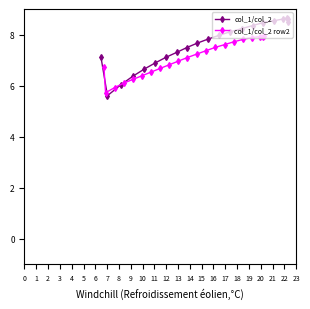

Rank the series by their maximum value, from highest to lowest.

col_1/col_2, col_1/col_2 row2